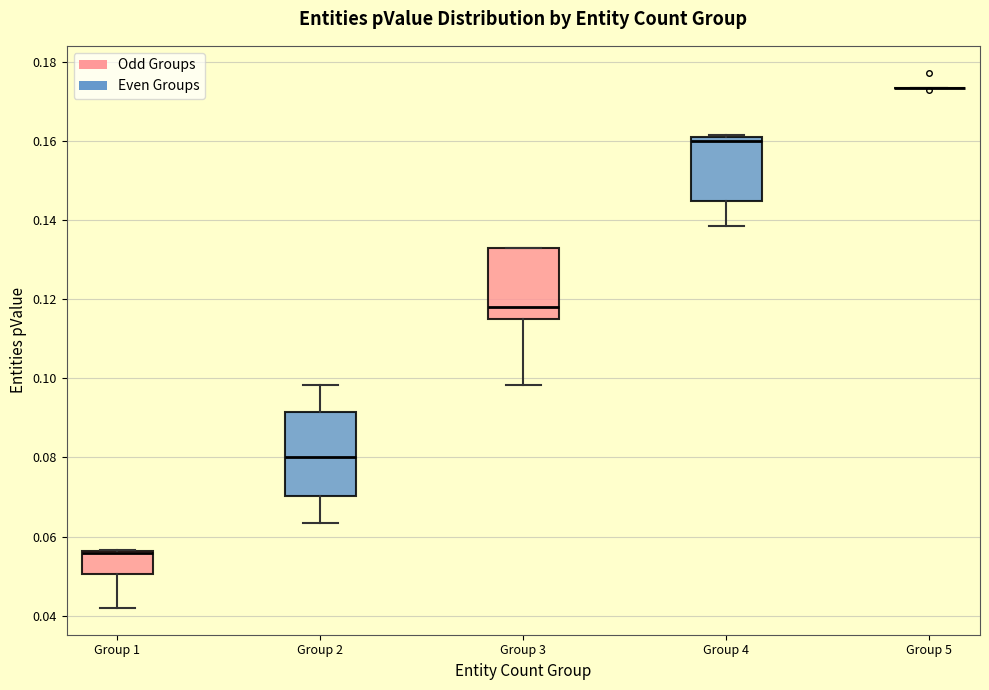

Reading left to right, read every box against the y-axis: the position of its median line, the range the box covers, and the ends of its whiskers. The values are not printed on the chart, so give them approximately, as read against the axis.

Group 1: median 0.056 (just below the box's upper edge), box 0.050 to 0.056, whiskers 0.042 to 0.056
Group 2: median 0.080, box 0.070 to 0.092, whiskers 0.064 to 0.098
Group 3: median 0.118, box 0.114 to 0.134, whiskers 0.098 to 0.134
Group 4: median 0.160, box 0.144 to 0.162, whiskers 0.138 to 0.162
Group 5: box collapsed to a line at 0.174, whiskers 0.174 to 0.174